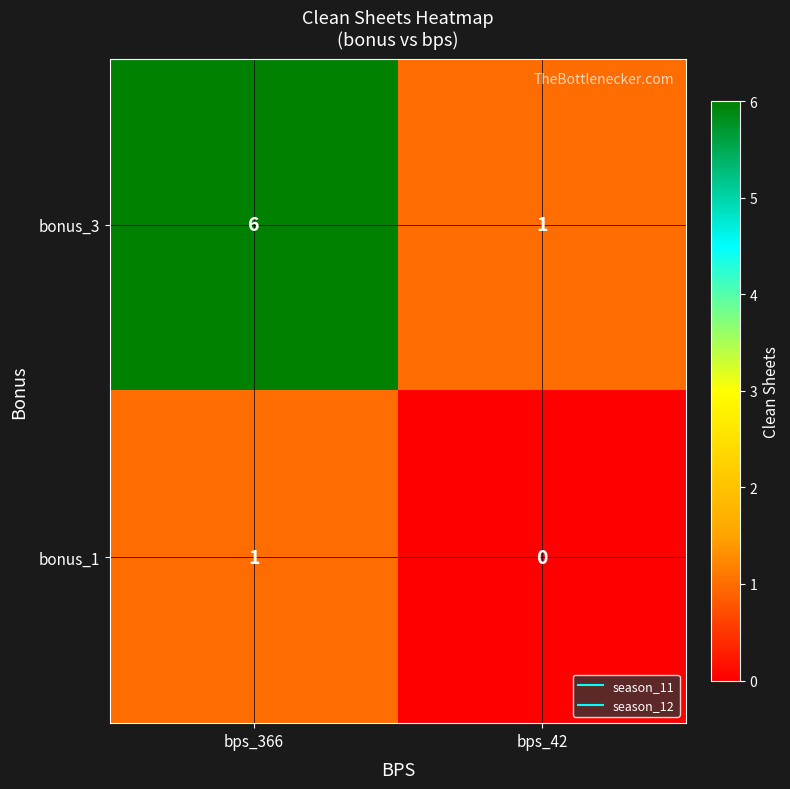

The bonus_1 series shows 1 at bps_42. True or false?

False